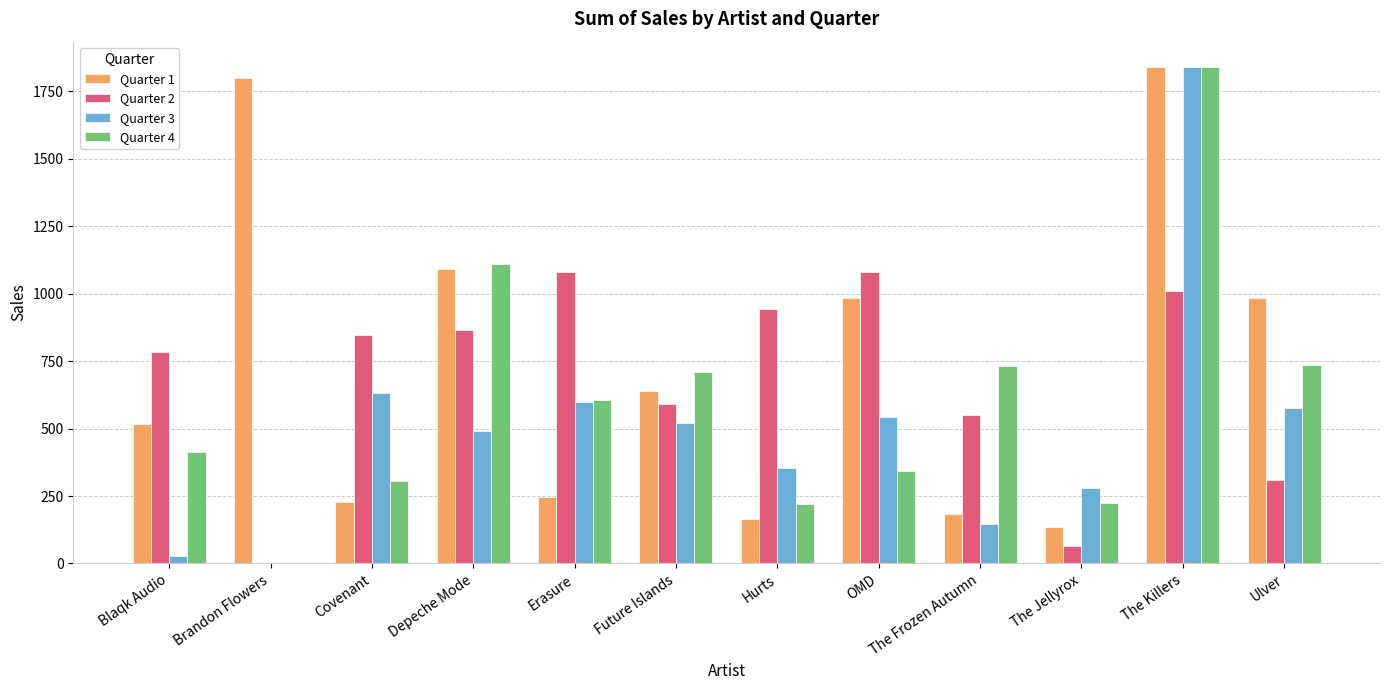

Is the value of Quarter 4 at The Frozen Autumn greater than the value of Quarter 1 at Erasure?

Yes